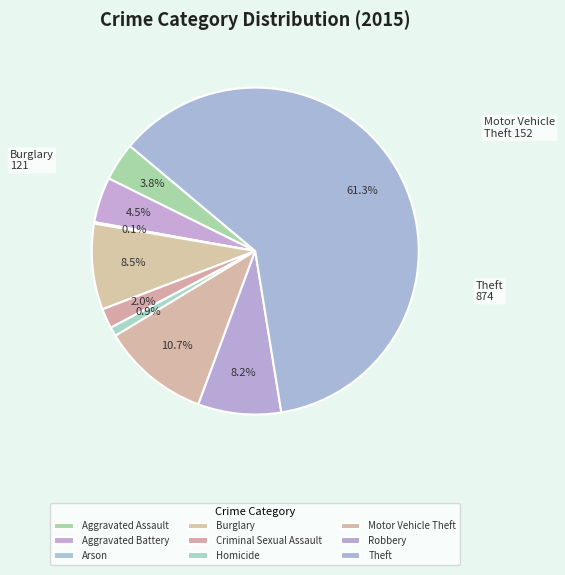

Does any single category account for the majority?

Yes